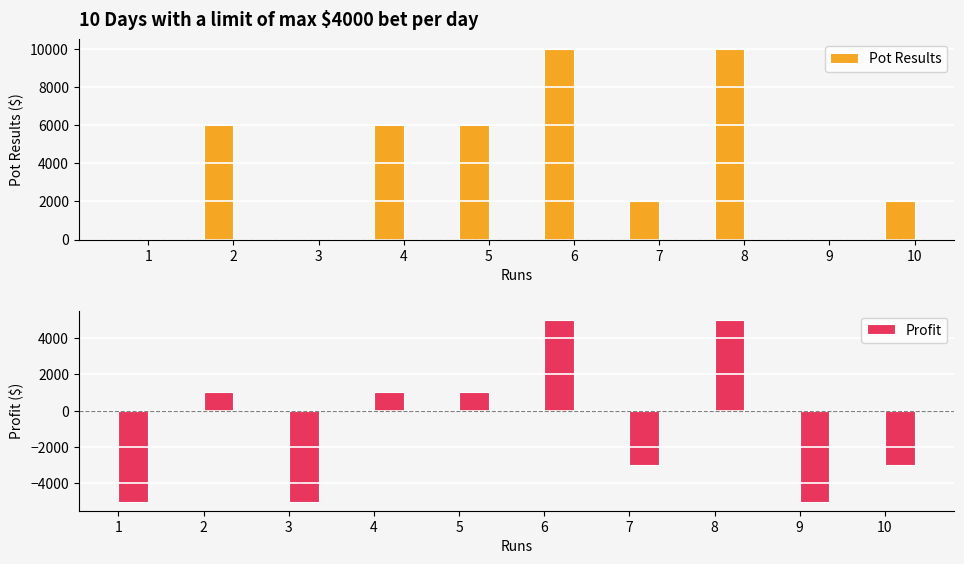

The Profit series shows 1393 at 5. True or false?

False